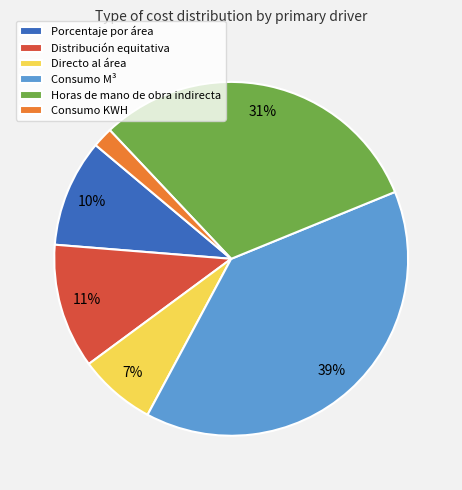

Which category has the smallest portion of the pie?

Consumo KWH